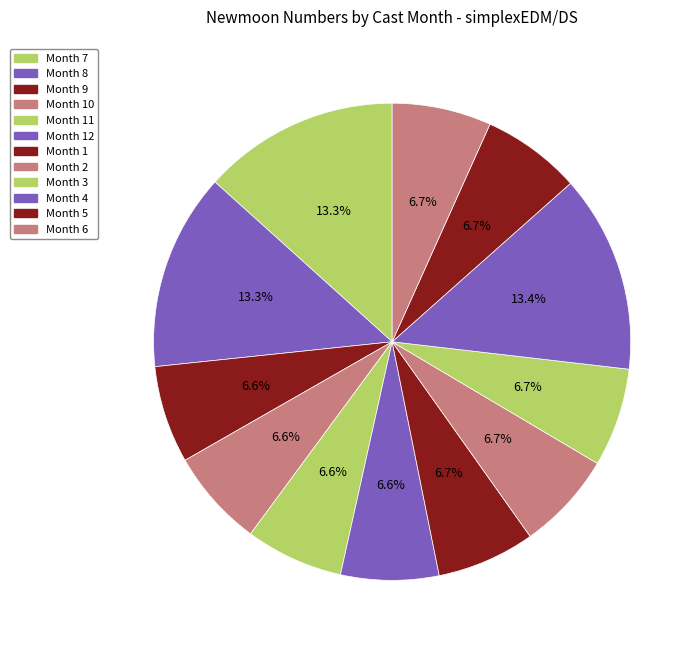

Is there any slice that represents more than half of the pie?

No